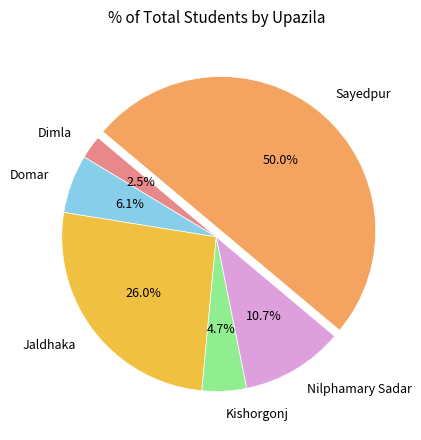

The Kishorgonj slice represents 5% of the pie. True or false?

True